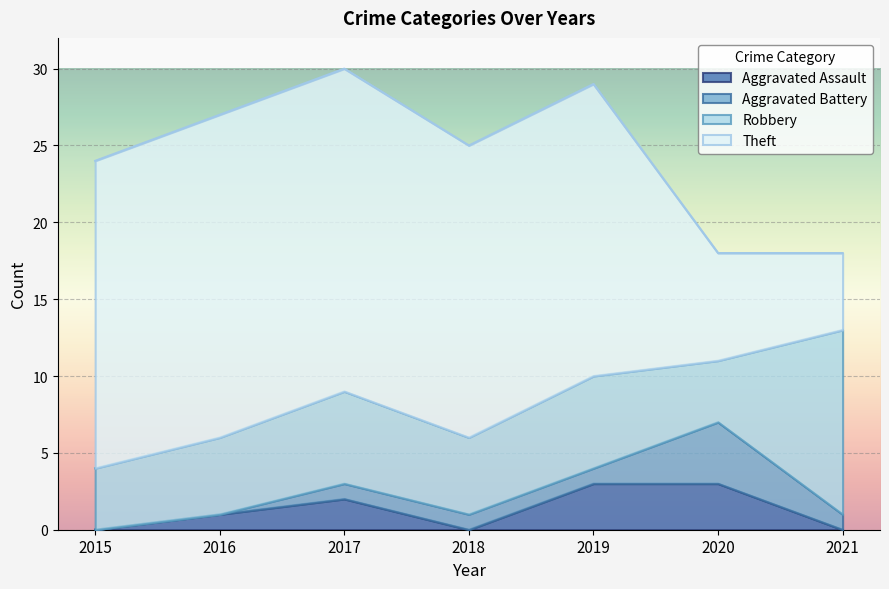

What is the maximum value for Aggravated Assault?

3